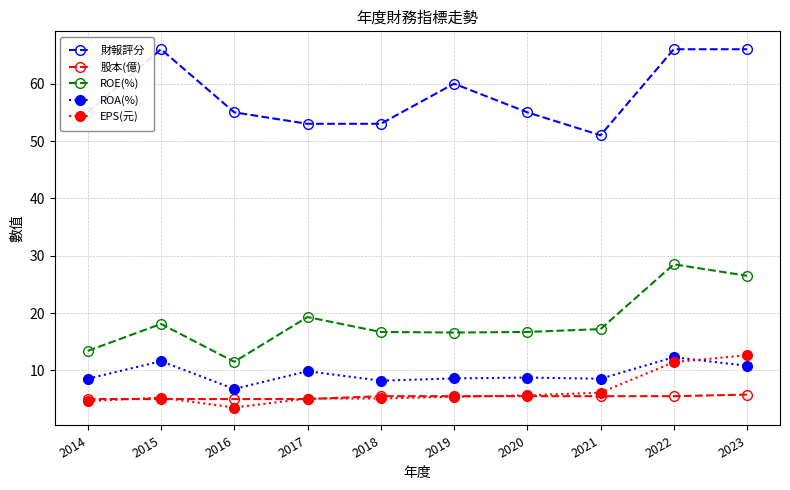

What are all the series names shown in the legend?

財報評分, 股本(億), ROE(%), ROA(%), EPS(元)